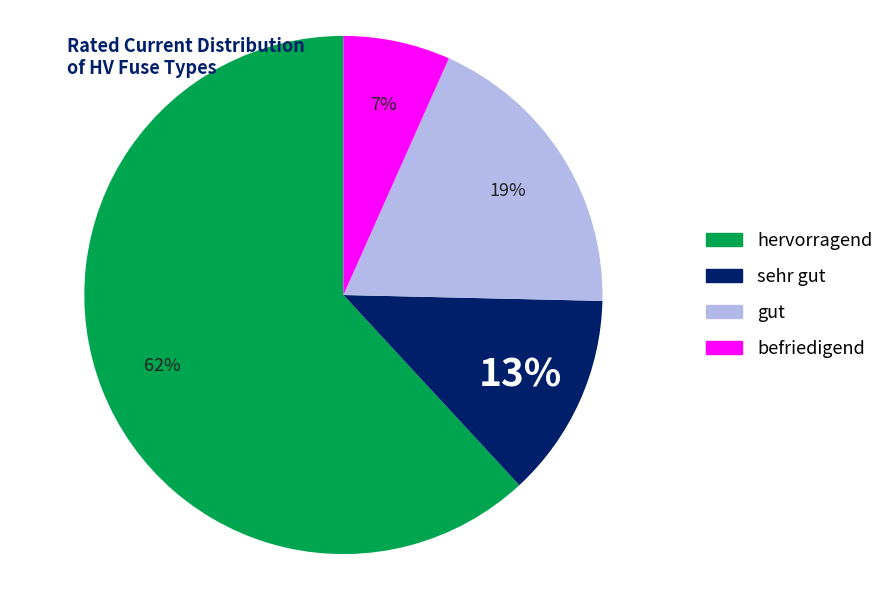

Is there any slice that represents more than half of the pie?

Yes